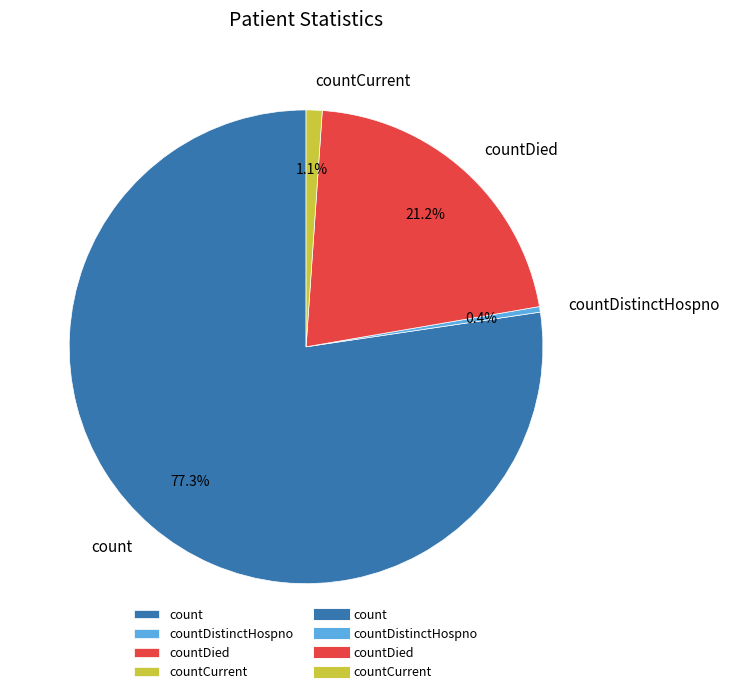

Is it true that countCurrent is 11% of the pie?

False